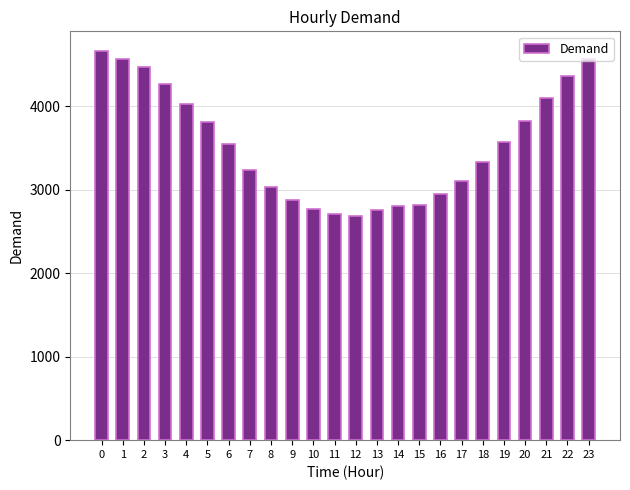

How many bars are there in total?

24